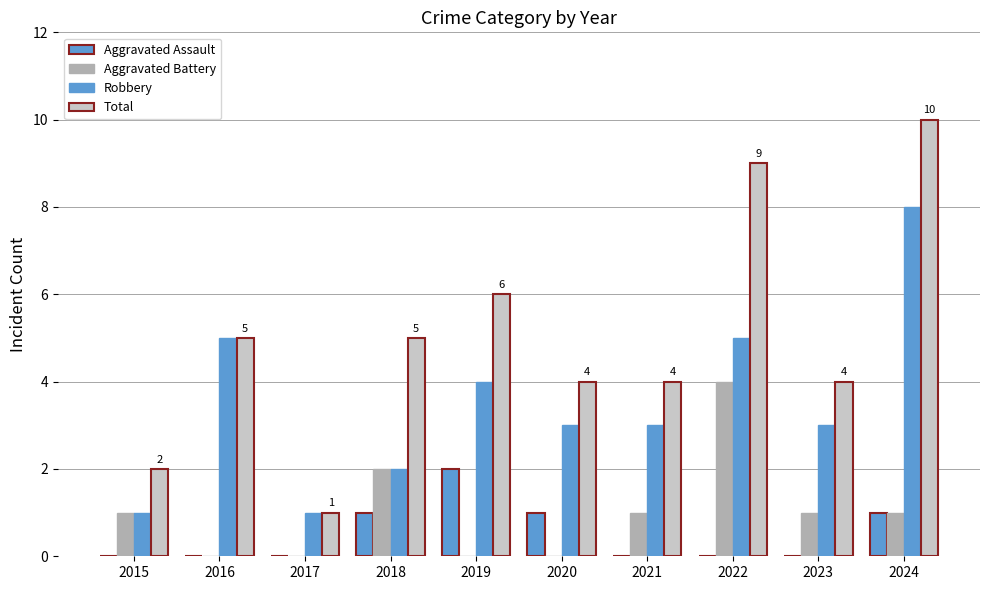

True or false: Robbery has a value of 5 at 2020.

False